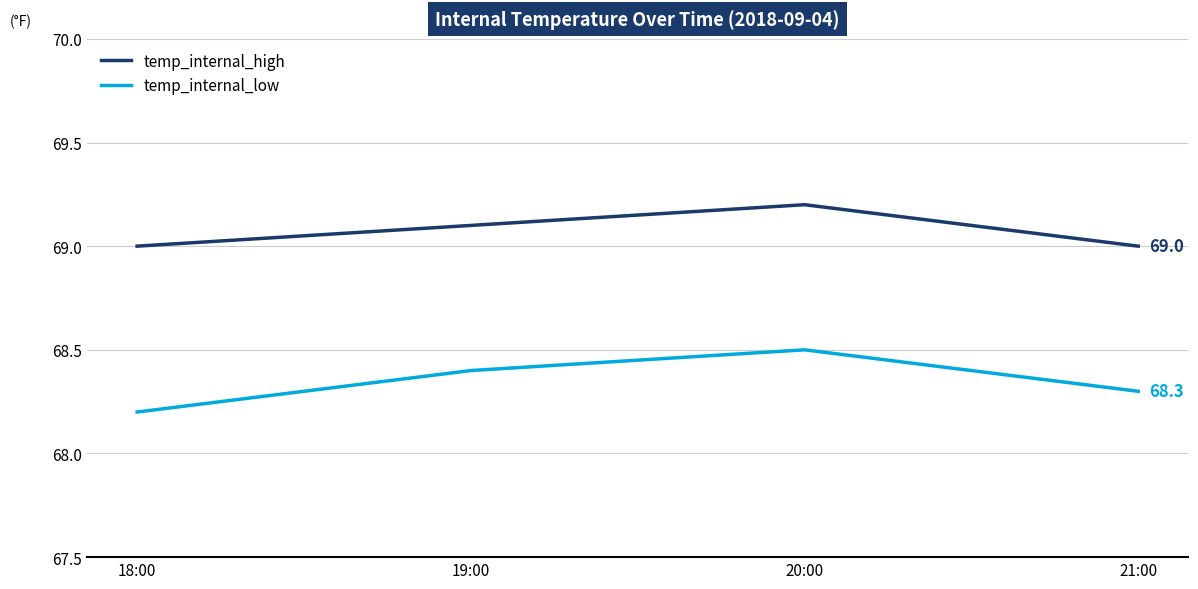

What are all the series names shown in the legend?

temp_internal_high, temp_internal_low